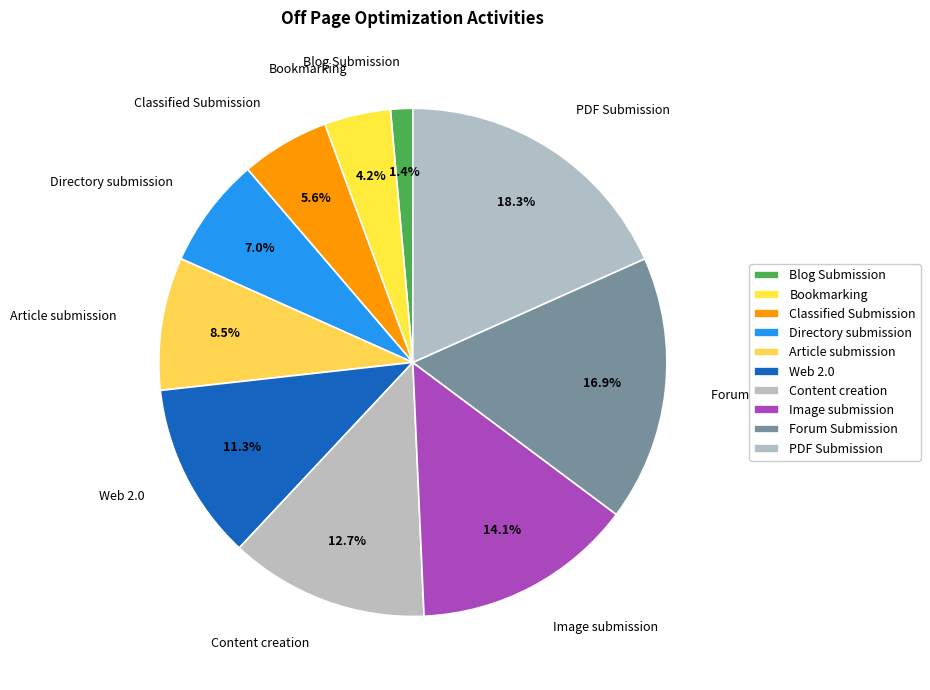

Does Web 2.0 represent more than half of the total?

No